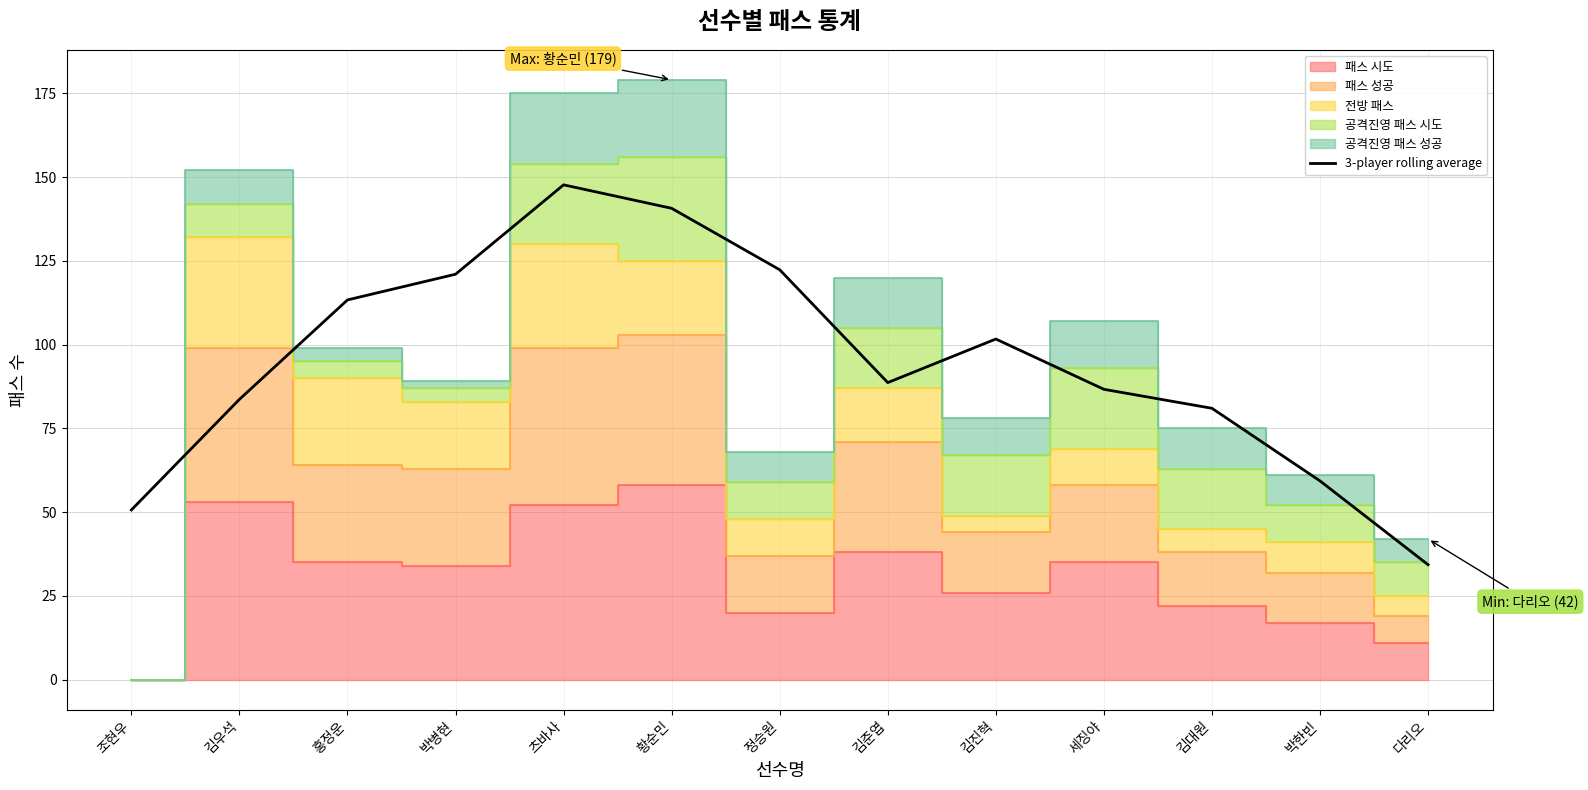

How many lines are shown in the chart?

1